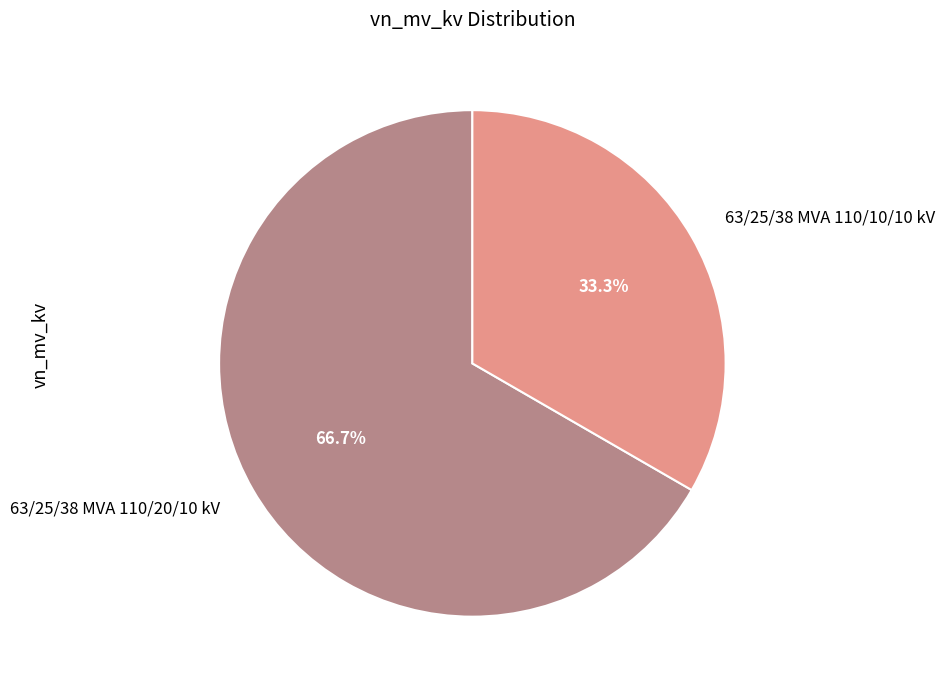

Does 63/25/38 MVA 110/20/10 kV represent more than half of the total?

Yes